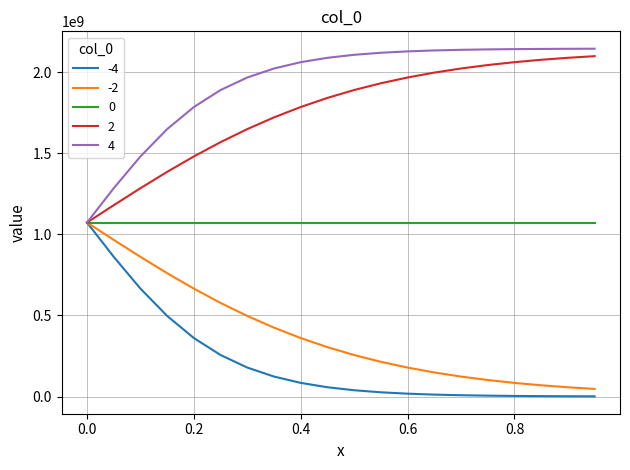

What are all the series names shown in the legend?

-4, -2, 0, 2, 4